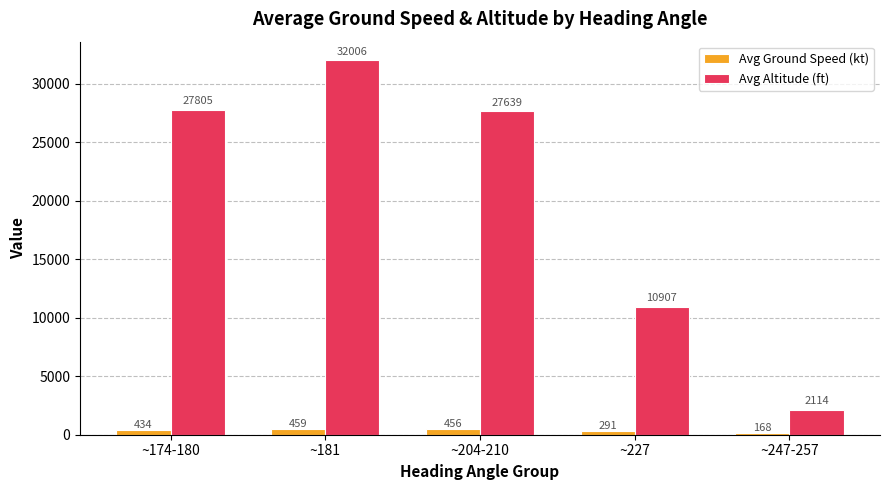

What is the total value across all series at ~227?

11198.1